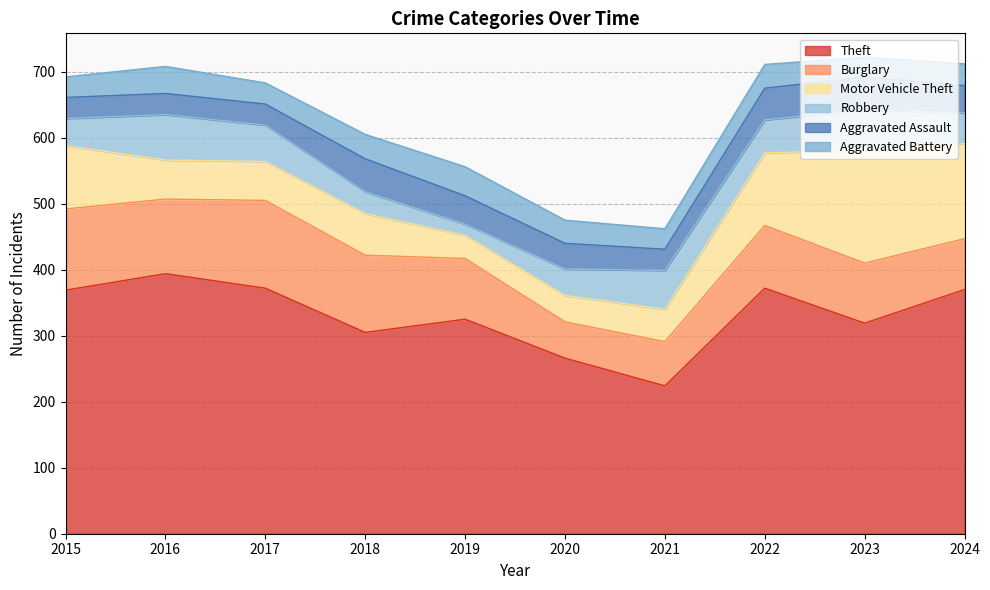

What is the sum of all Motor Vehicle Theft values?

826